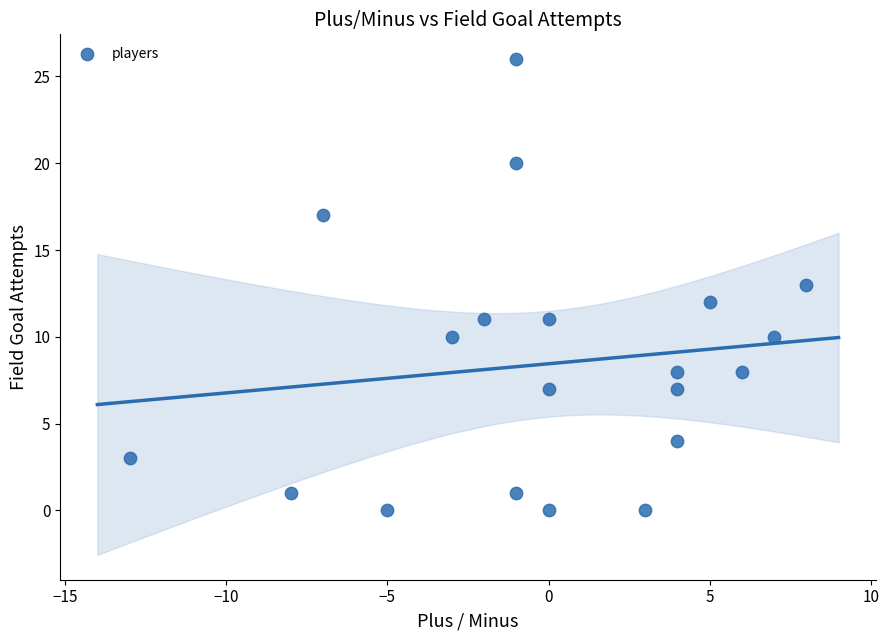

What is the range of Y values (max minus min)?

26